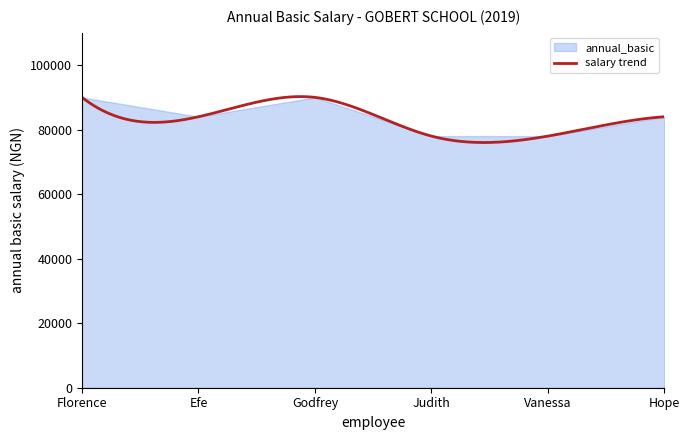

What is the difference between the second highest and second lowest values?

12000